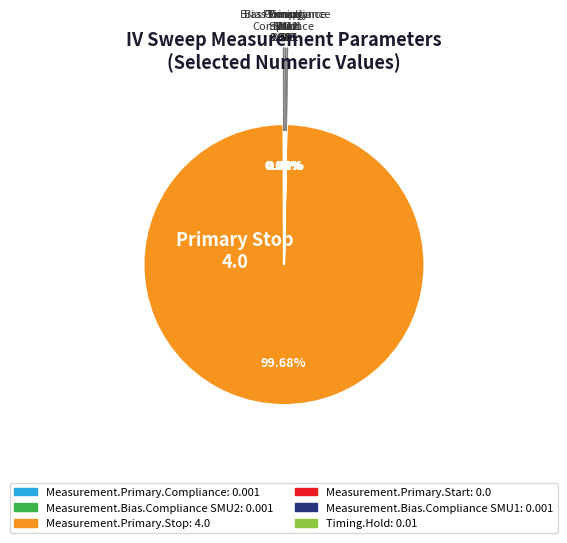

Which category accounts for the majority?

Measurement.Primary.Stop